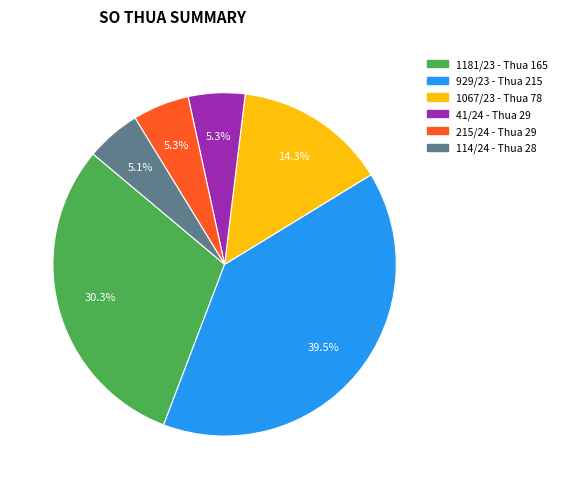

Is there a majority slice in this chart?

No